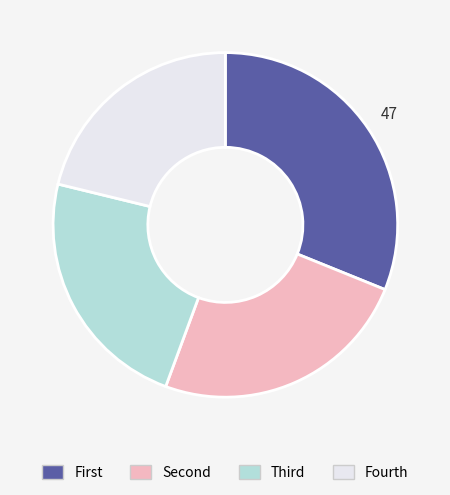

Does any single category account for the majority?

No